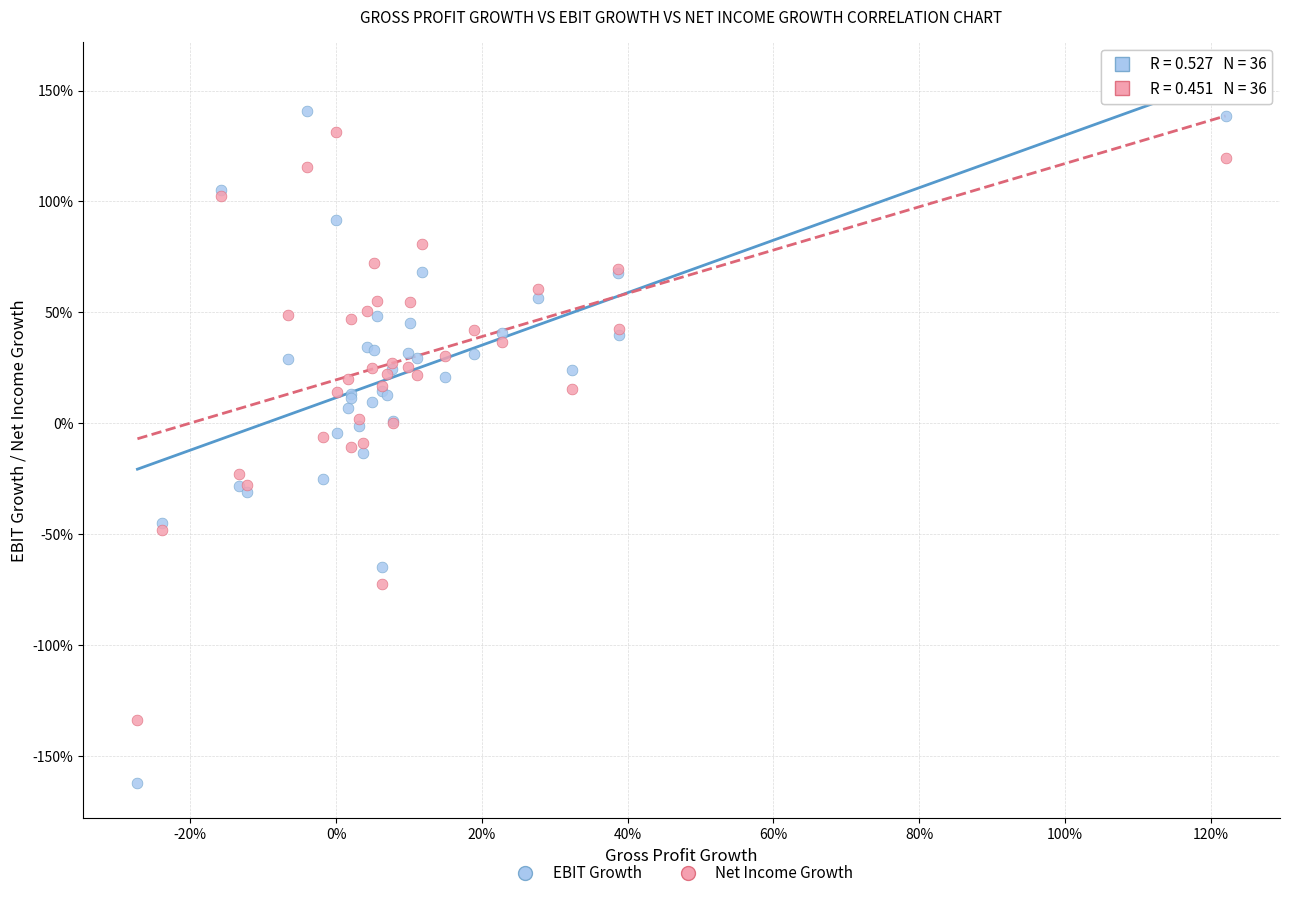

What are all the series names shown in the legend?

EBIT Growth, Net Income Growth